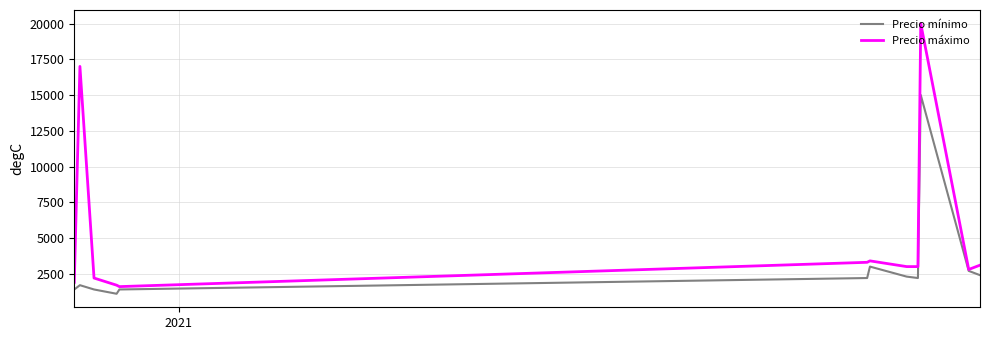

Which series has the largest total across all categories?

Precio máximo